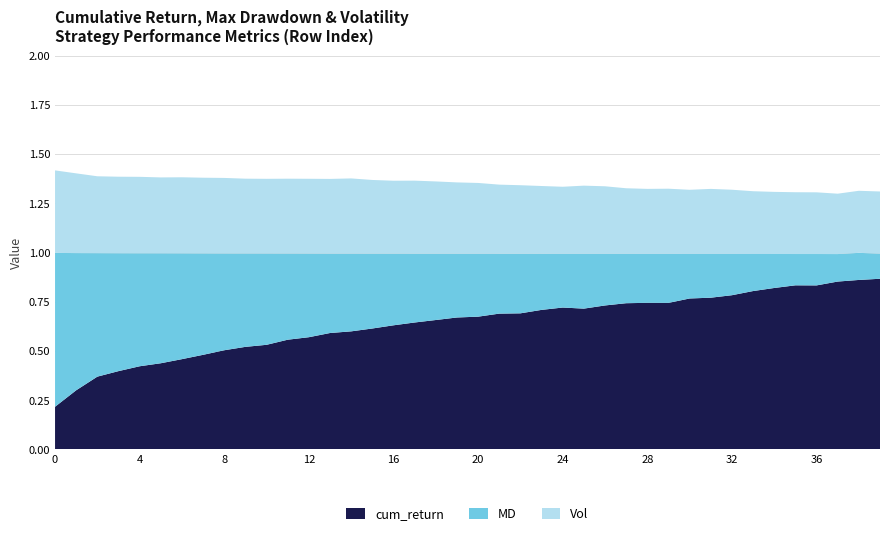

The value of cum_return at 0 is 0.0. True or false?

False